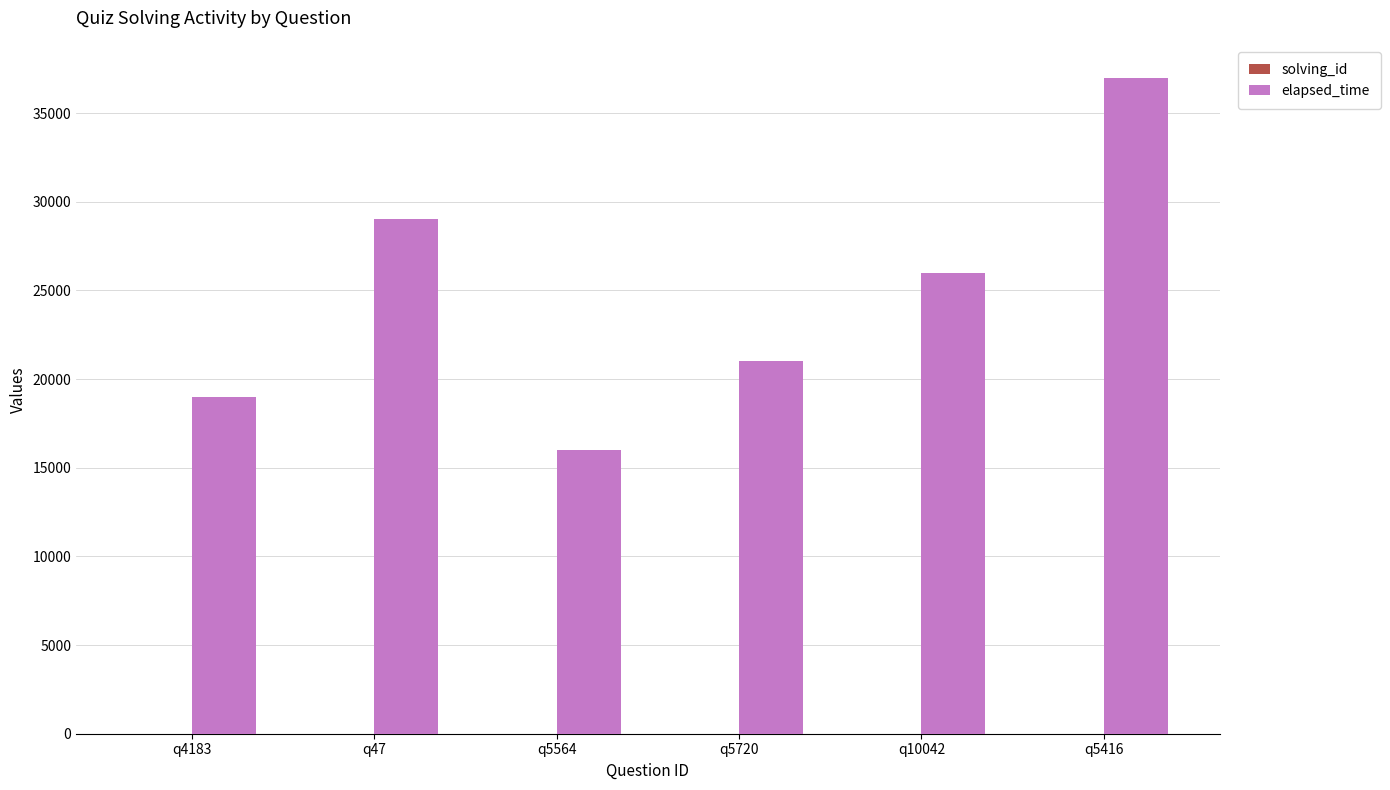

How many distinct data groups are displayed?

2